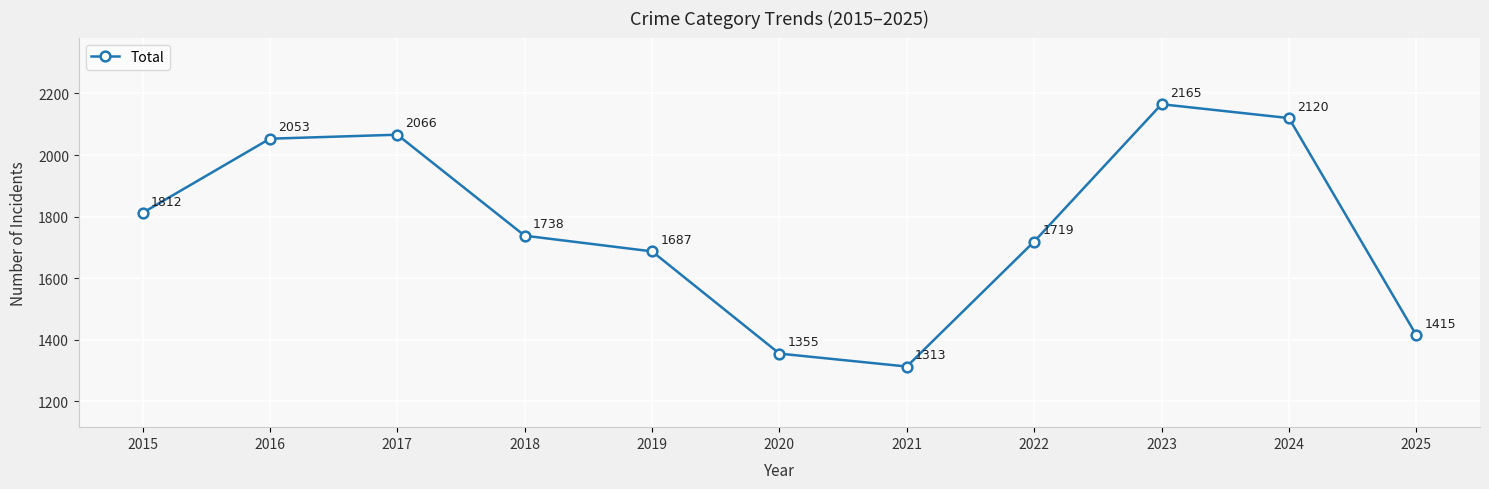

Reading right to left, what are all the values shown in this chart?

2025=1415	2024=2120	2023=2165	2022=1719	2021=1313	2020=1355	2019=1687	2018=1738	2017=2066	2016=2053	2015=1812